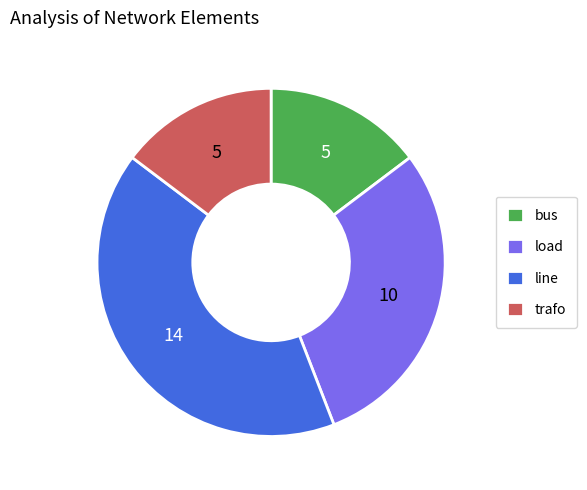

Count the number of slices in the pie.

4